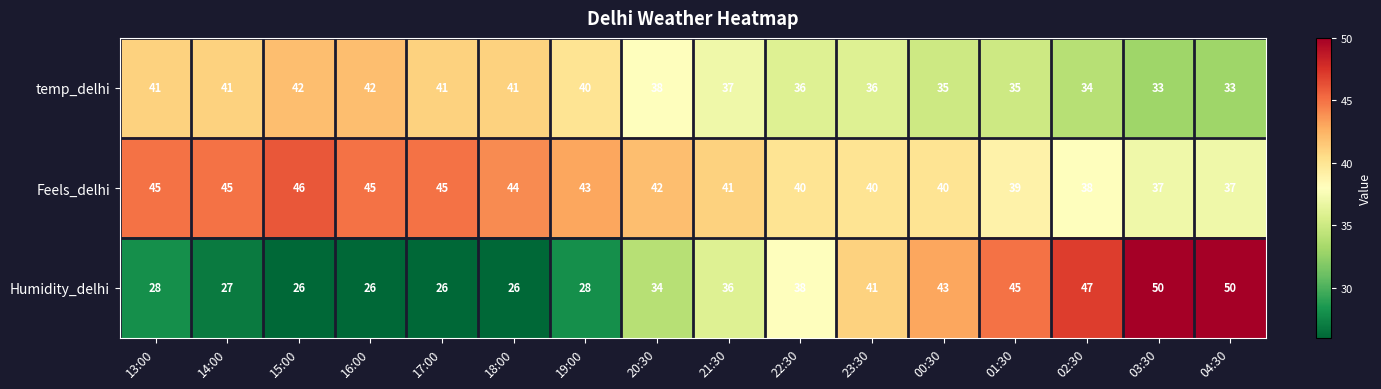

How many series are shown in this chart?

3